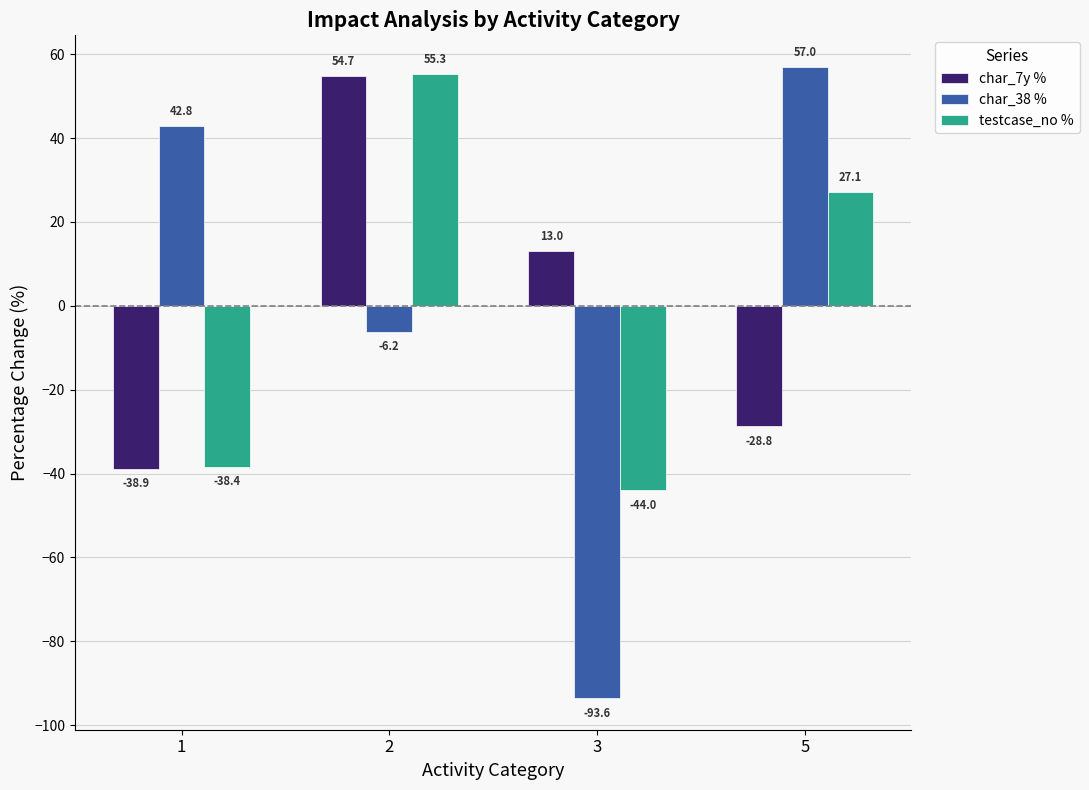

What is the difference between the highest and lowest values at 5?

85.7